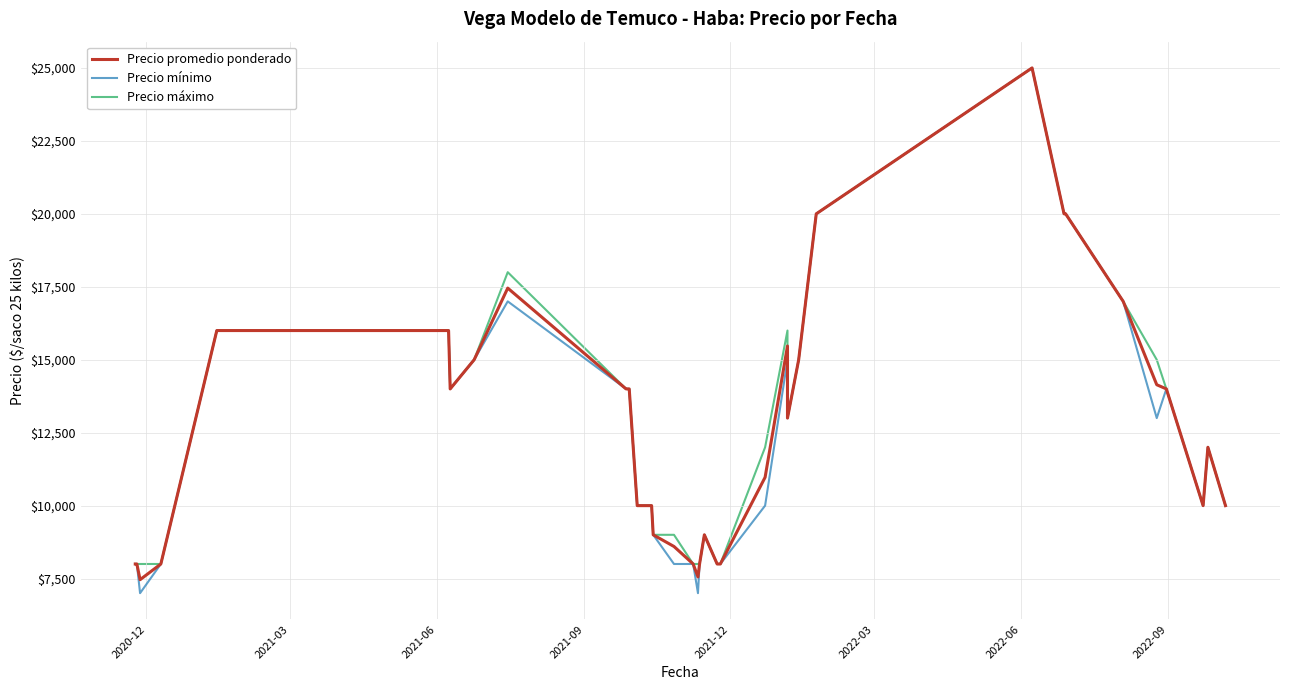

What is the difference between the maximum and second lowest values in the Precio mínimo series?

18000